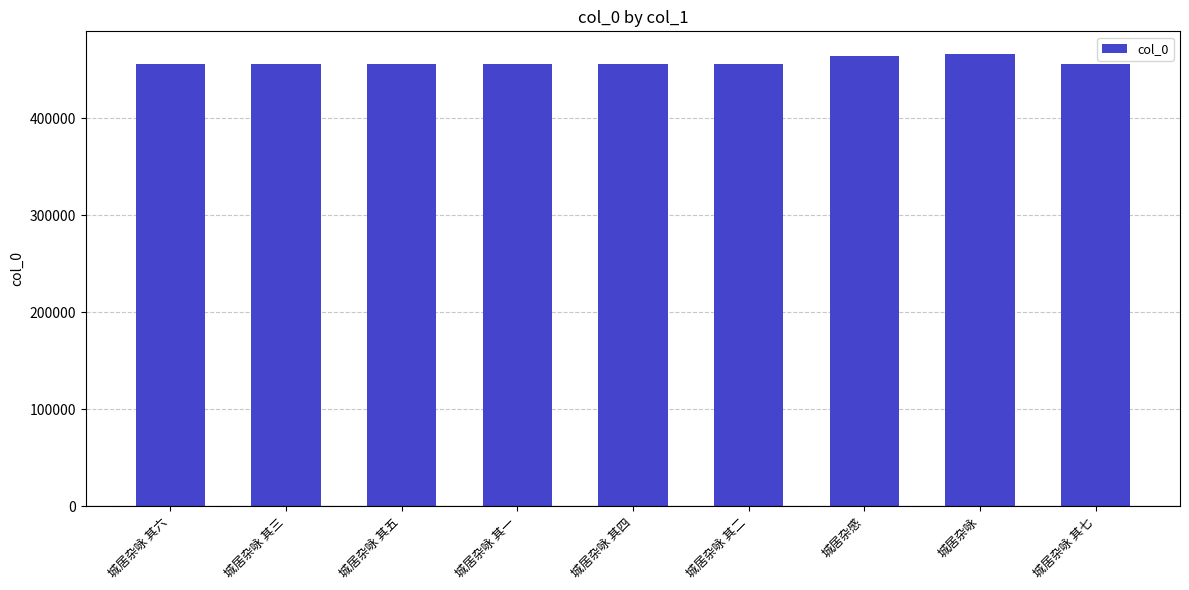

What is the label of the 2nd bar from the left?

城居杂咏 其三